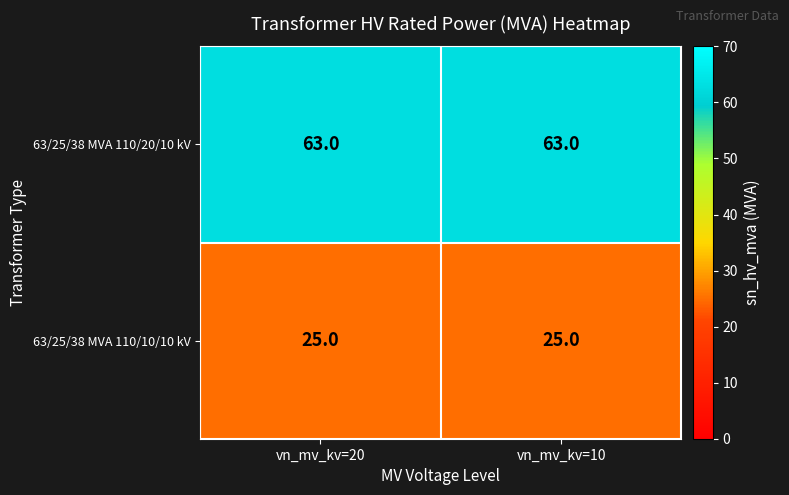

What is the total value across all series at vn_mv_kv=10?

88